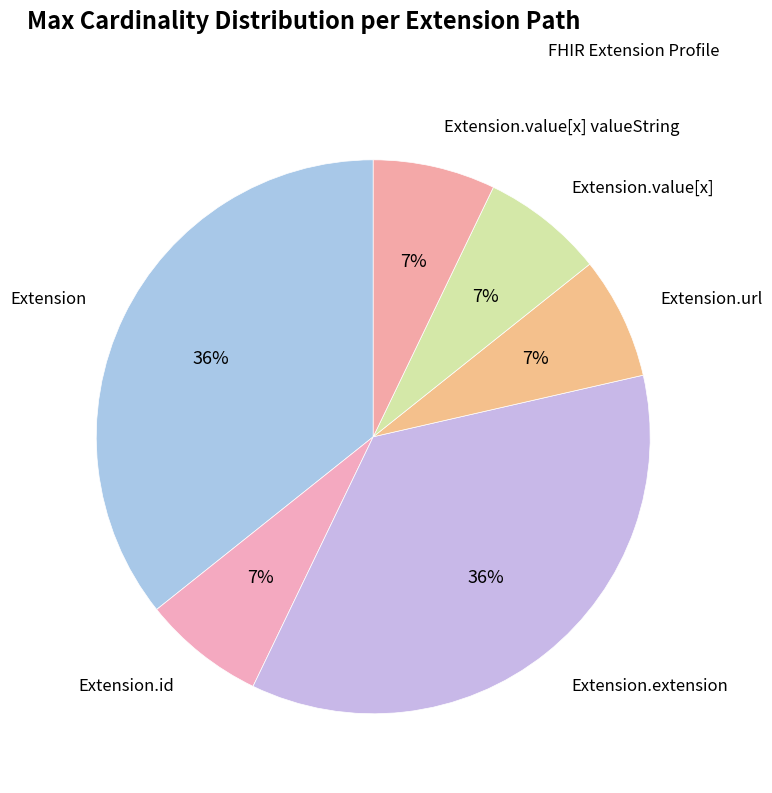

How many segments does this pie chart have?

6